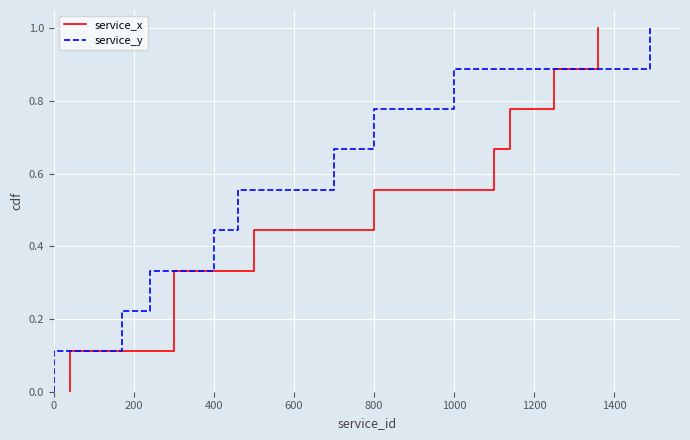

Reading left to right, transcribe all the data shown in this chart.

service_x: 0.0	0.1	0.2	0.3	0.4	0.6	0.7	0.8	0.9	1.0
service_y: 0.0	0.1	0.2	0.3	0.4	0.6	0.7	0.8	0.9	1.0